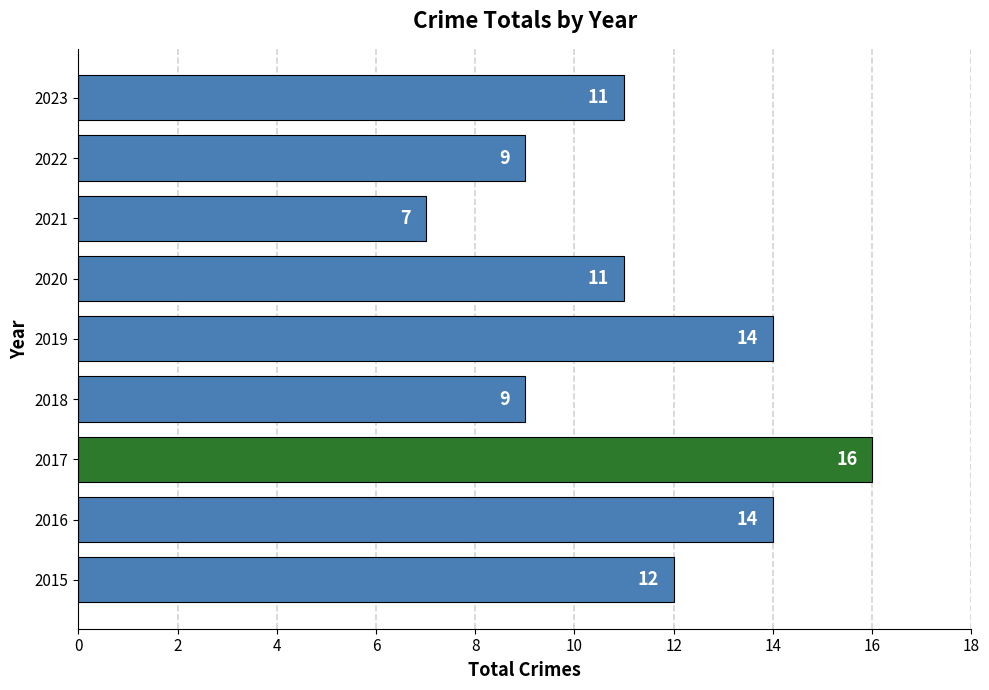

Count the values in the range 9 to 14.

7